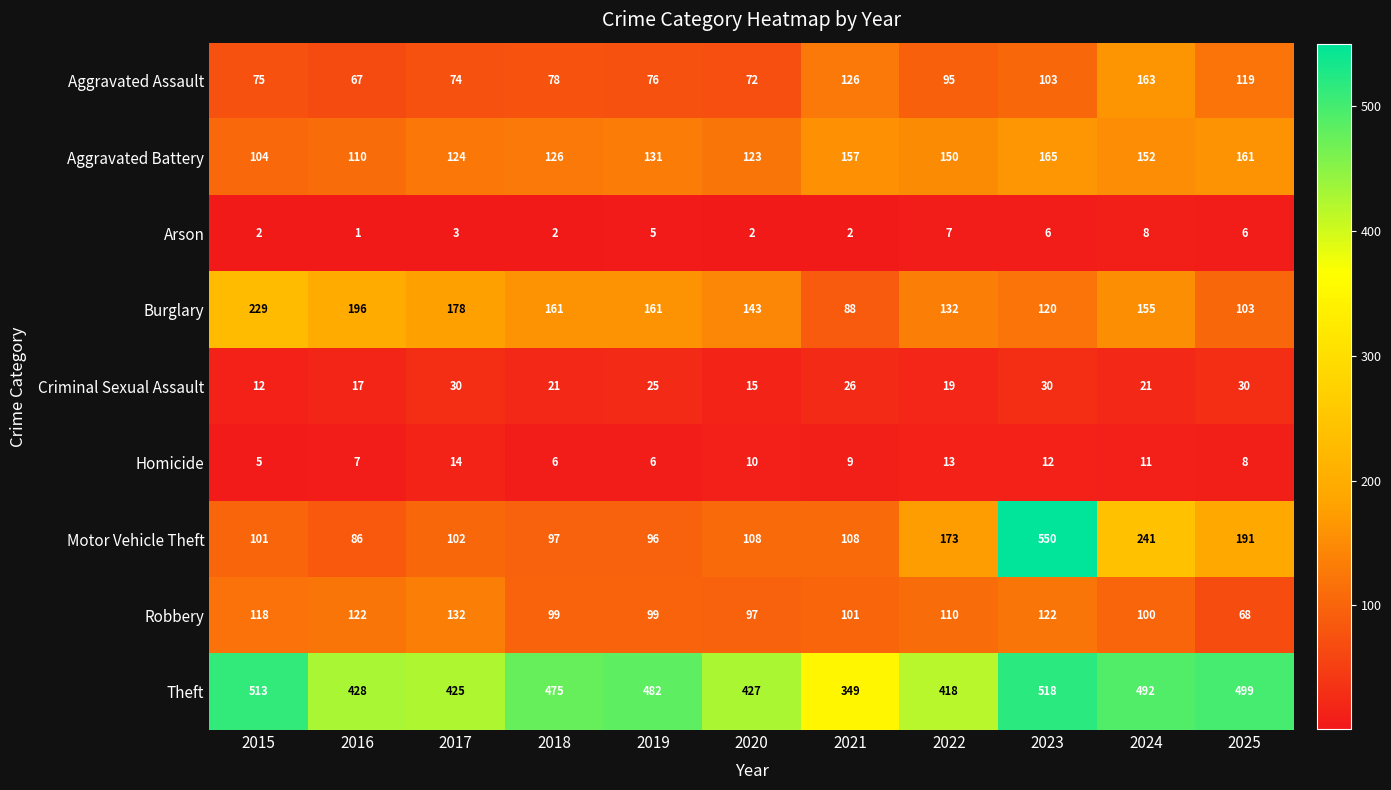

Rank the series at 2021 from highest to lowest value.

Theft, Aggravated Battery, Aggravated Assault, Motor Vehicle Theft, Robbery, Burglary, Criminal Sexual Assault, Homicide, Arson